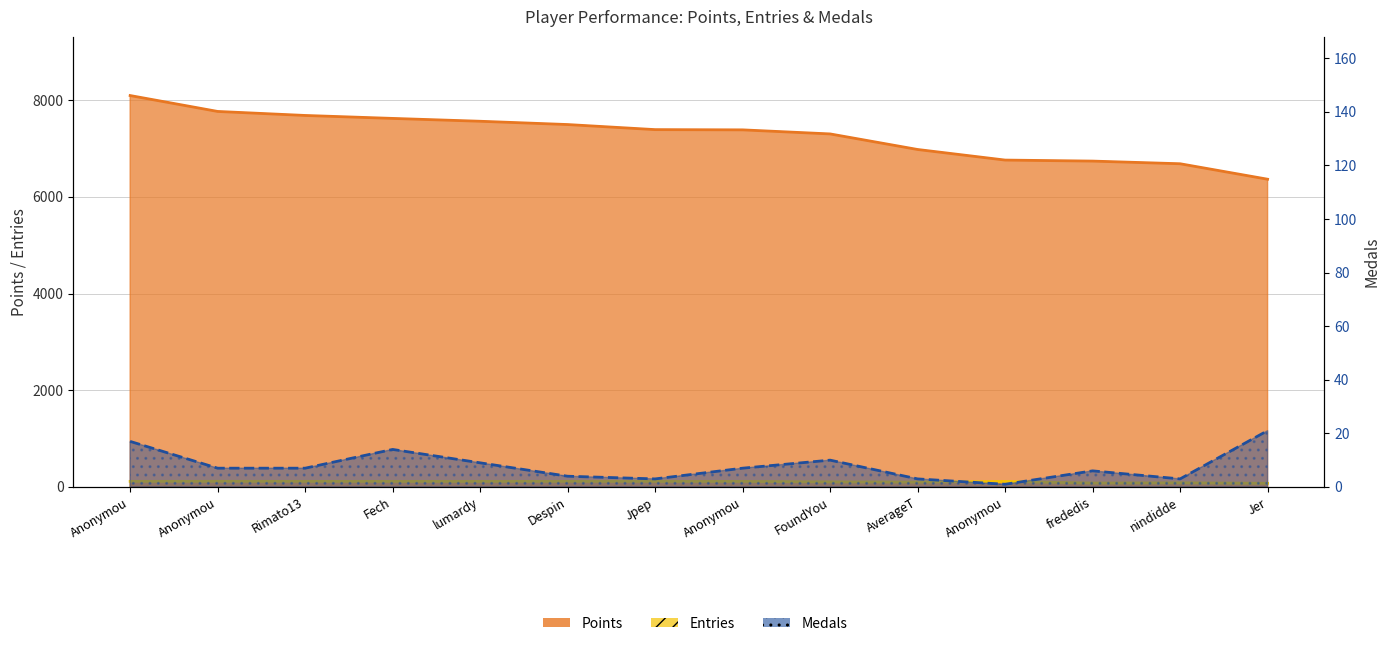

The value of Medals at Fech is 14. True or false?

True